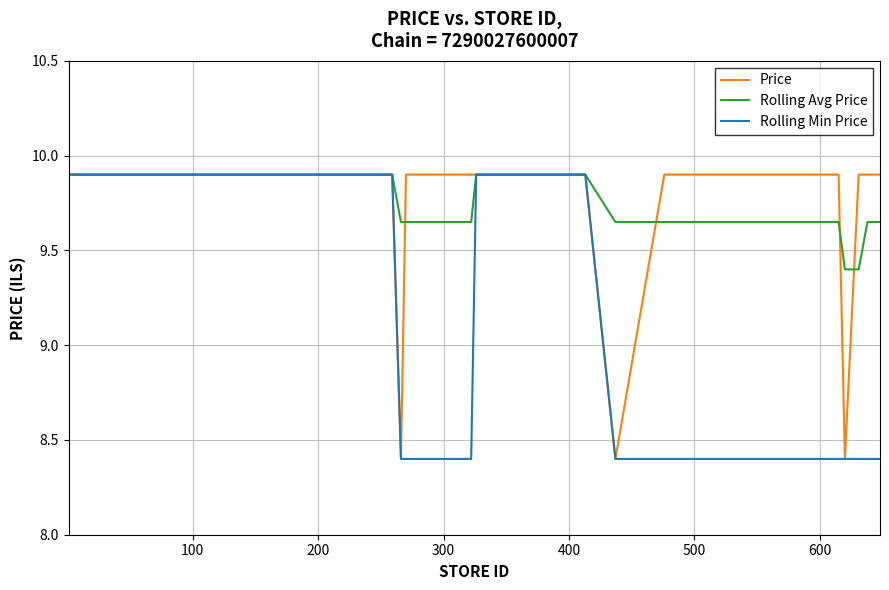

What is the maximum value for Rolling Avg Price?

9.9